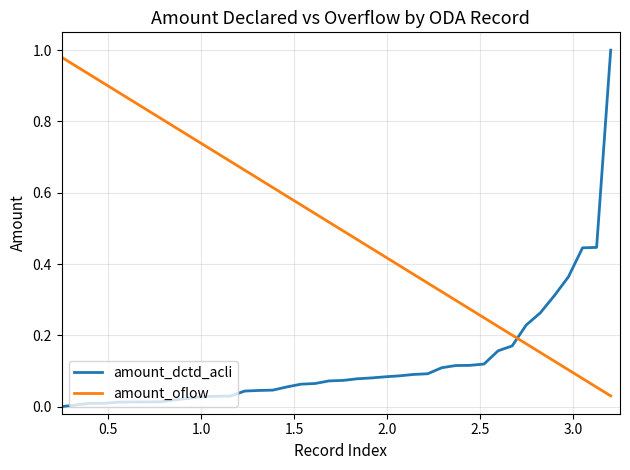

Which series ends up on top after the final intersection of amount_dctd_acli and amount_oflow?

amount_dctd_acli